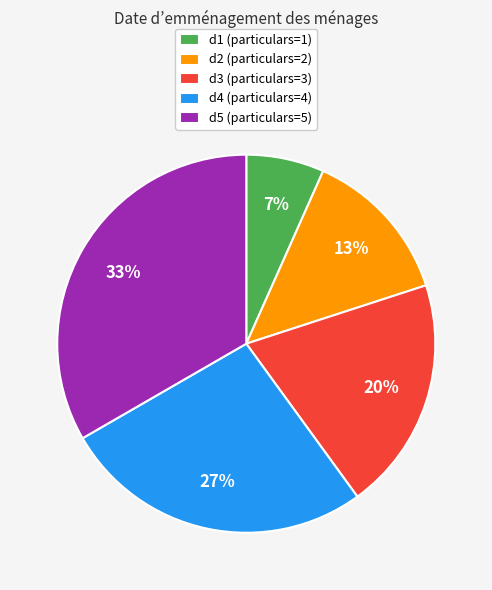

Which has a higher value, d1 or d4?

d4